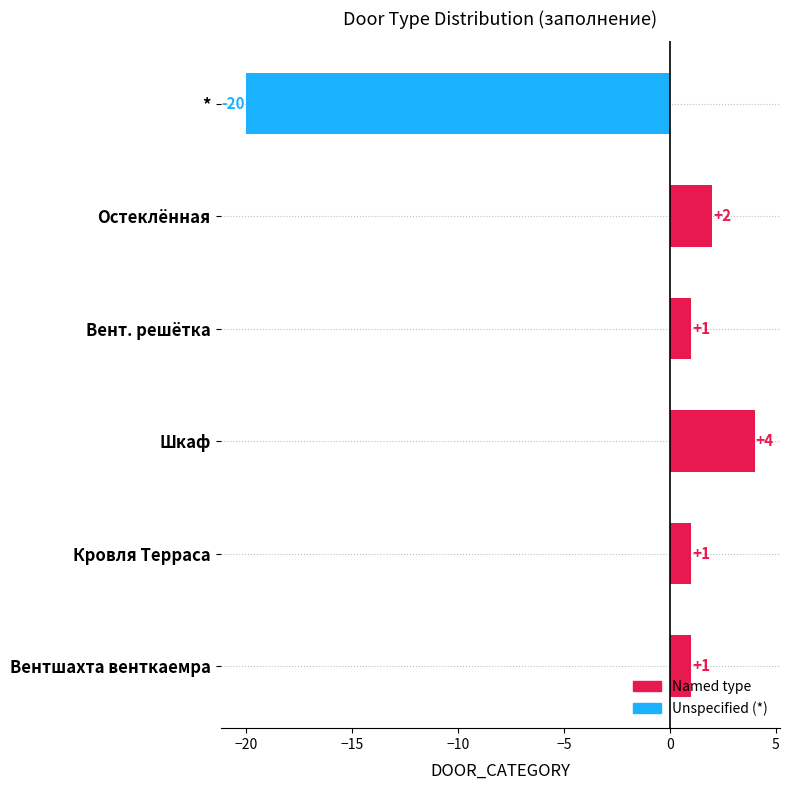

Where is the data nearest to the value -8?

Вент. решётка